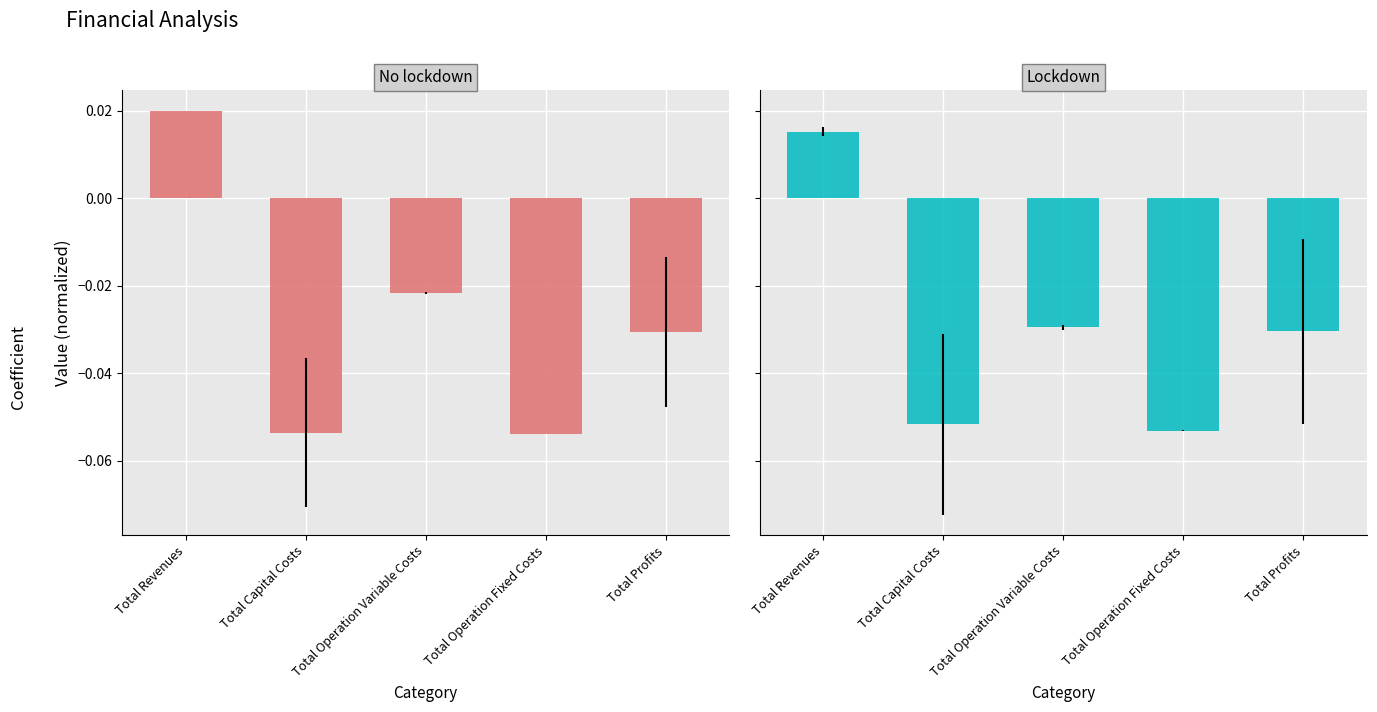

What is the total value across all series at Total Profits?

-0.1